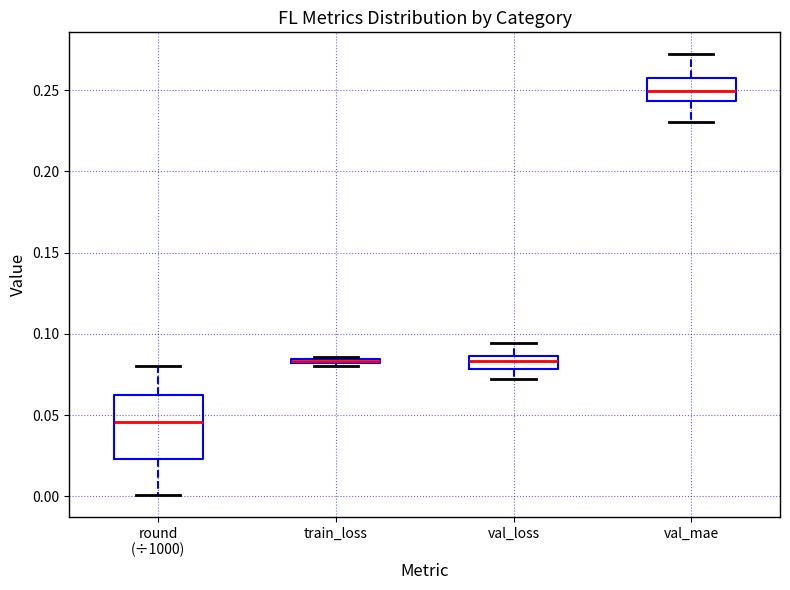

Where does the lower whisker of the box for val_loss end on the y-axis? The values are not printed on the chart, so give them approximately, as read against the axis.

0.070